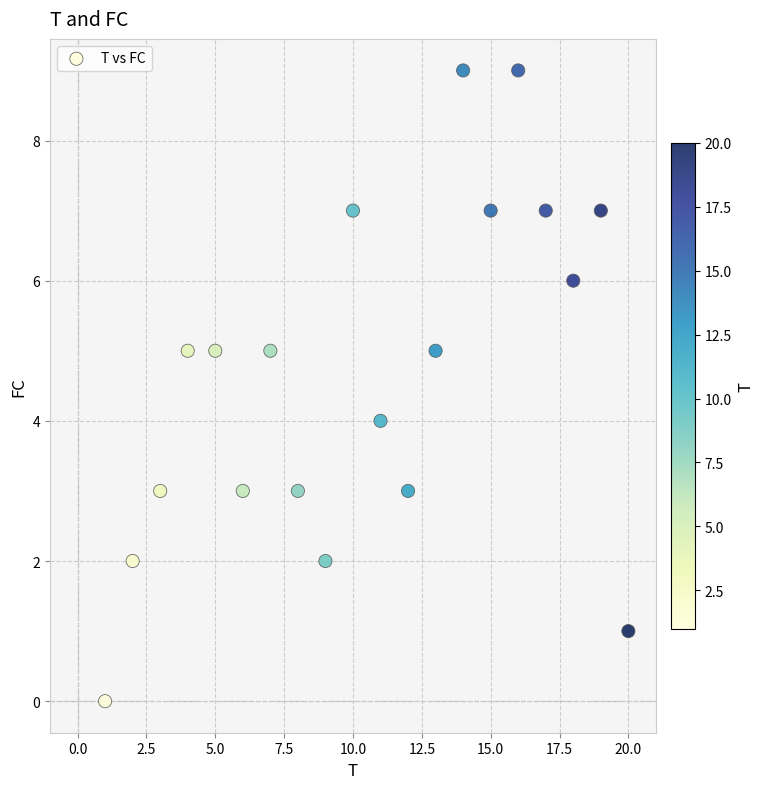

What is the range of X values (max minus min)?

19